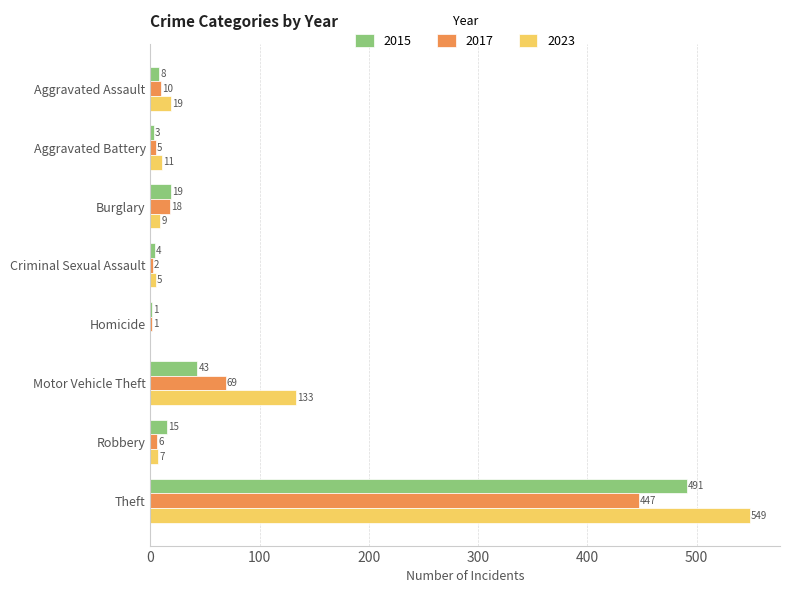

What is the average value of the 2017 series?

70